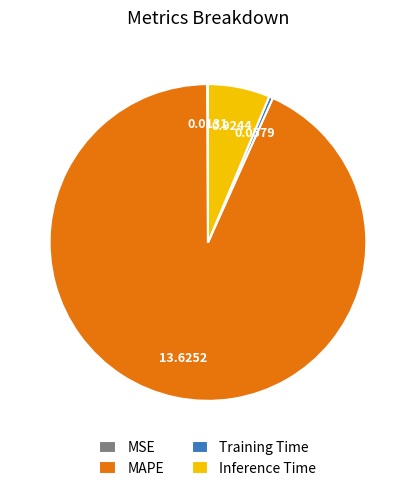

Does Training Time account for over 50% of the chart?

No